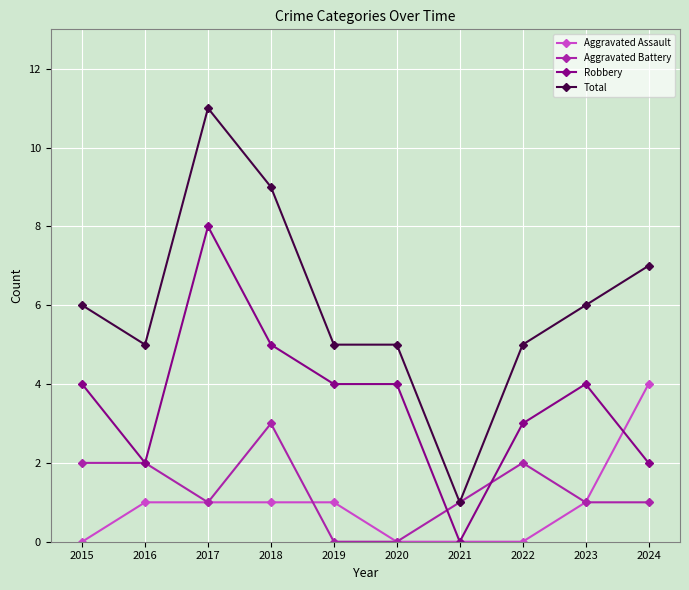

Which series has the largest range (max minus min)?

Total